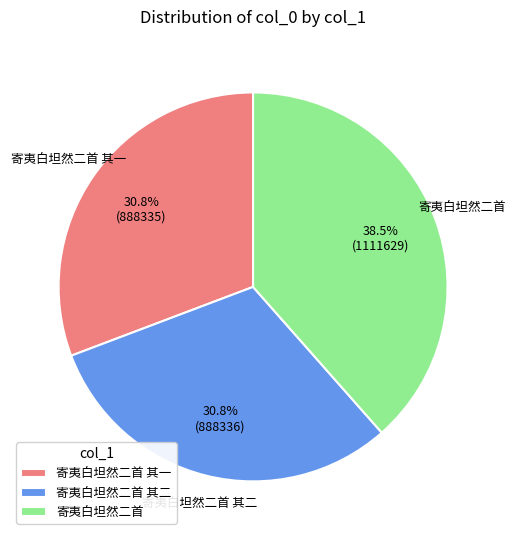

Approximately how many times larger is the value at 寄夷白坦然二首 其二 compared to 寄夷白坦然二首 其一?

1.0